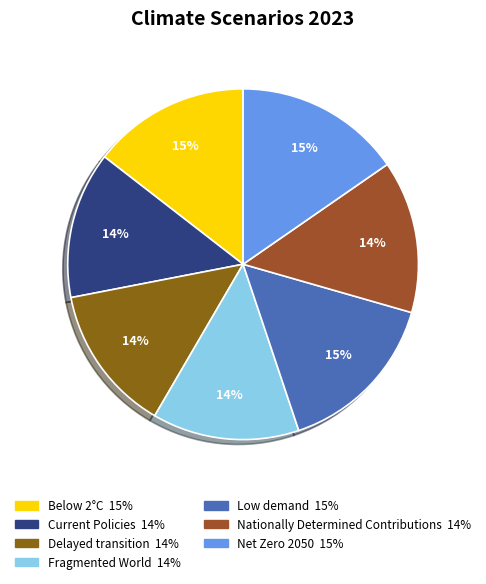

What percentage do Nationally Determined Contributions and Current Policies together represent?

27.6%